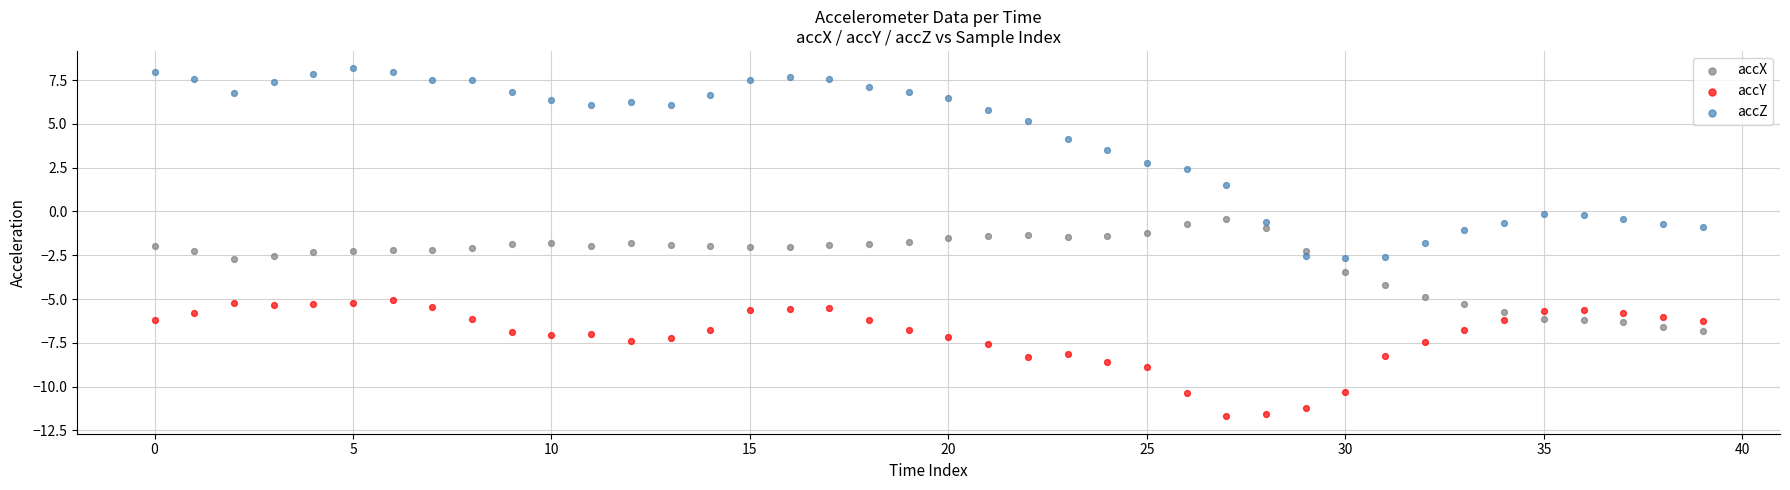

Which series has the largest Y range (max minus min)?

accZ